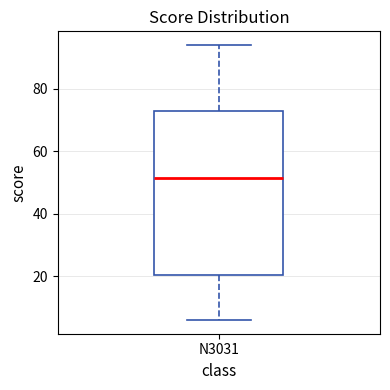

Transcribe this box plot: give where the median line is, the range the box spans, and where the two whiskers end, as read against the y-axis. The values are not printed on the chart, so give them approximately, as read against the axis.

median 52, box 20 to 72, whiskers 6 to 94